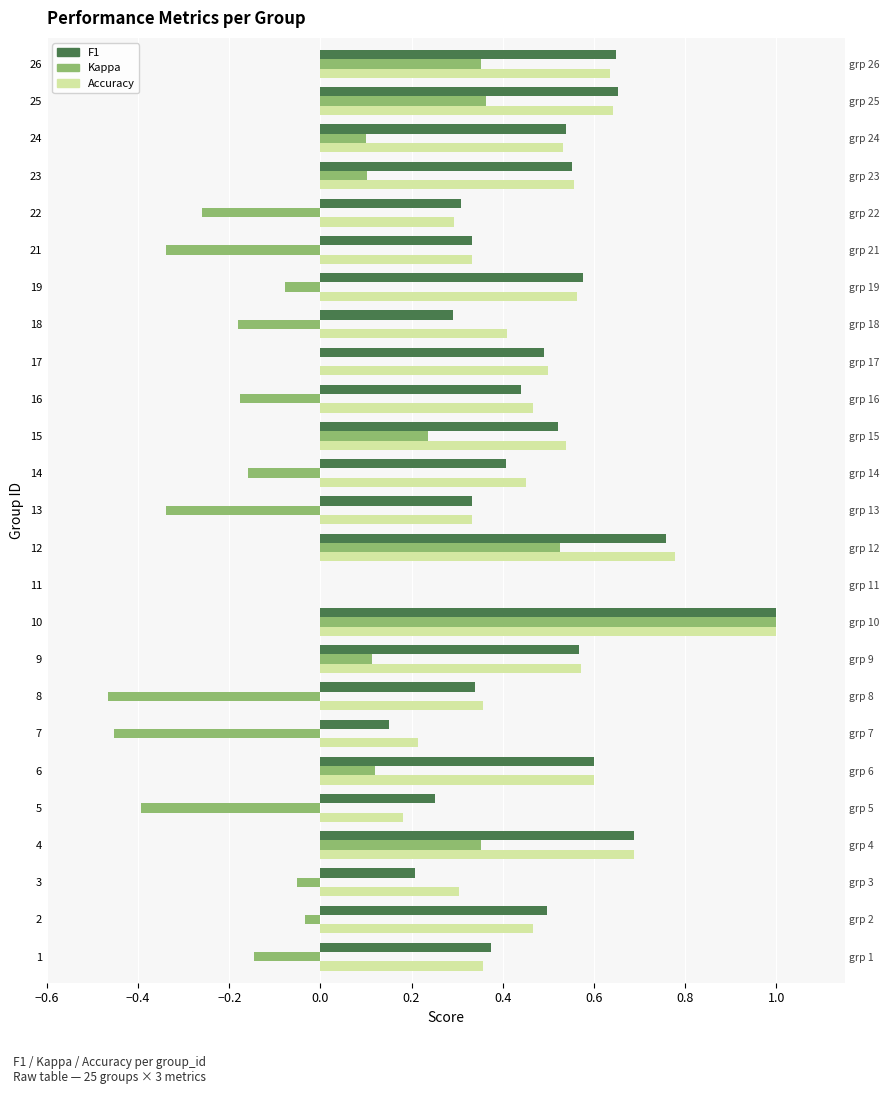

True or false: f1 has a value of 0.2 at 23.

False